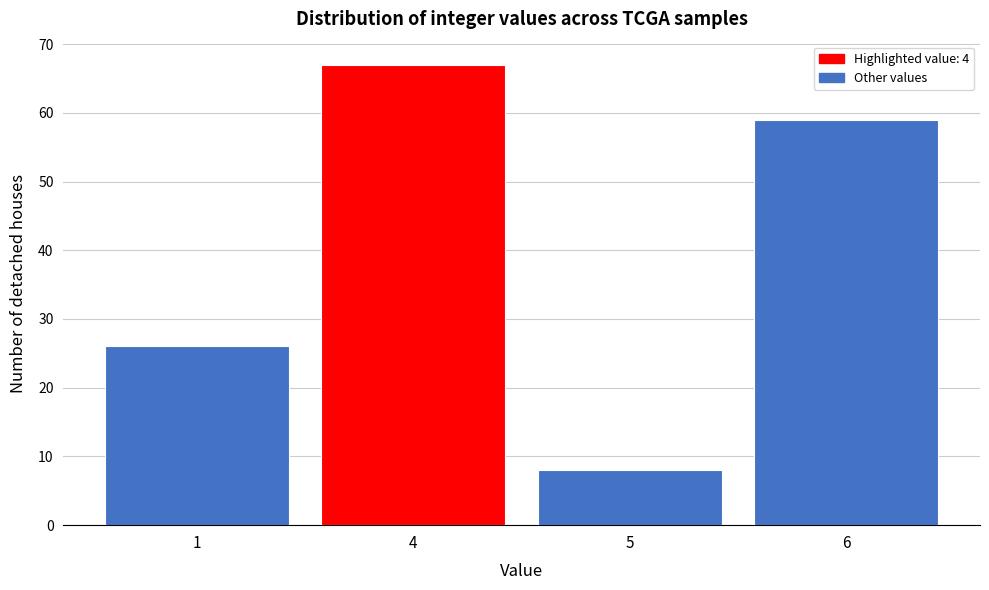

Reading left to right, what are all the values shown in this chart?

26	67	8	59